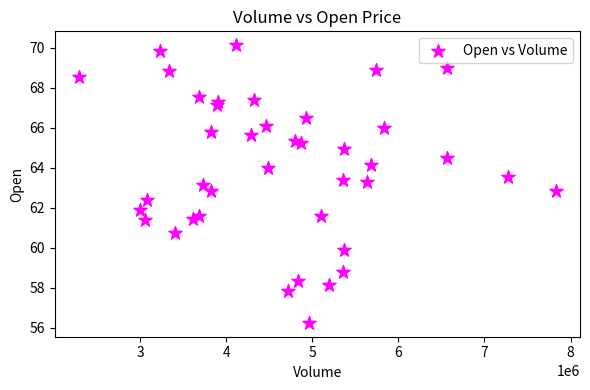

What is the range of X values (max minus min)?

5548200.0